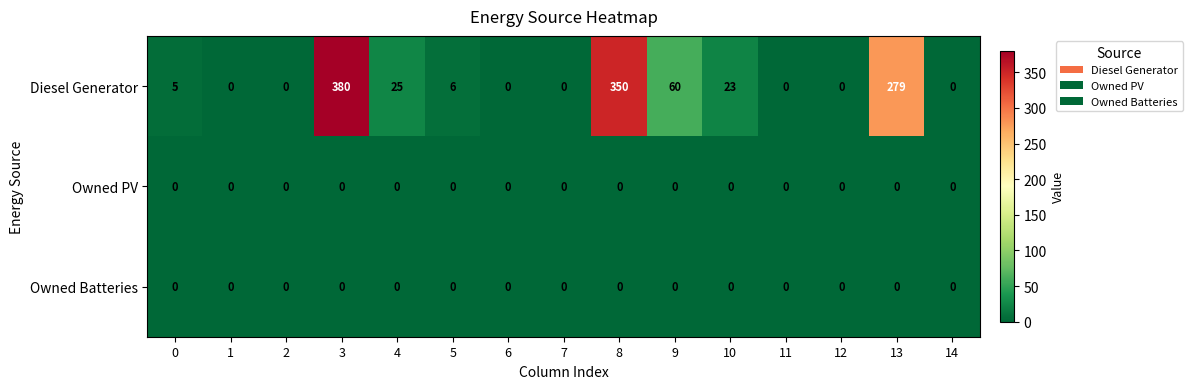

What is the maximum value for Diesel Generator?

380